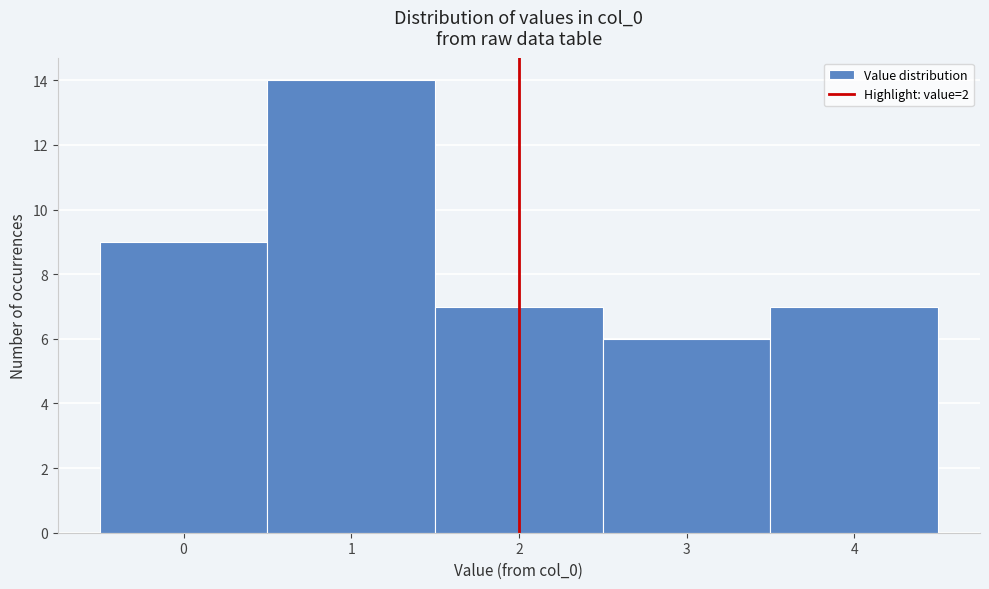

How tall is the bar that spans 2.5 to 3.5 on the x-axis? The values are not printed on the chart, so give them approximately, as read against the axis.

6